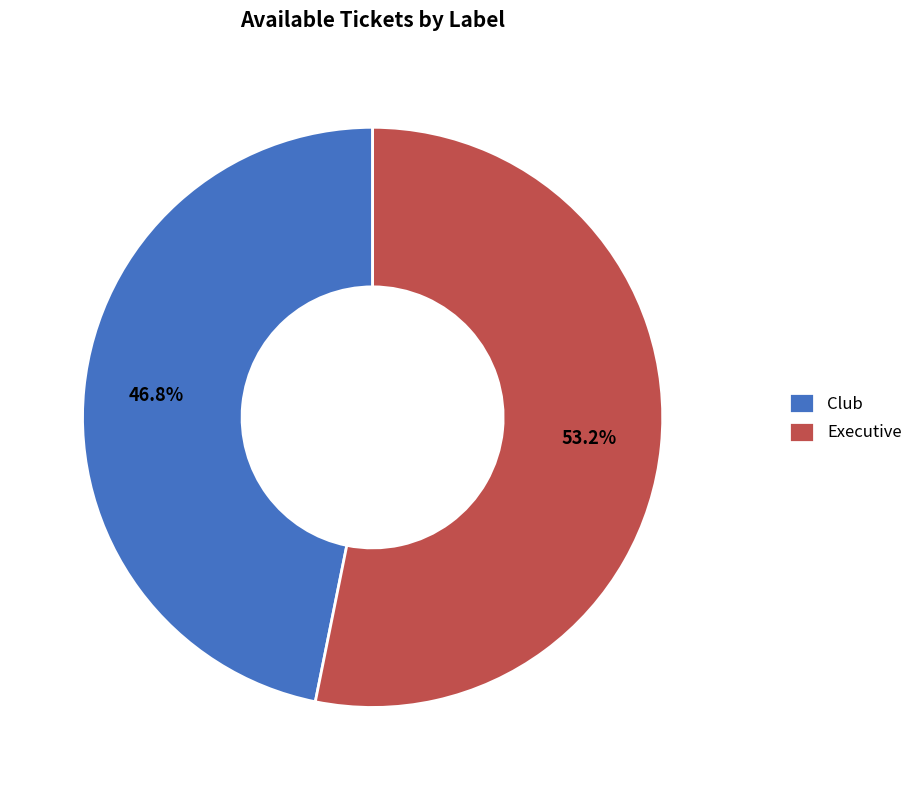

To the nearest percent, what portion does Club represent?

47%